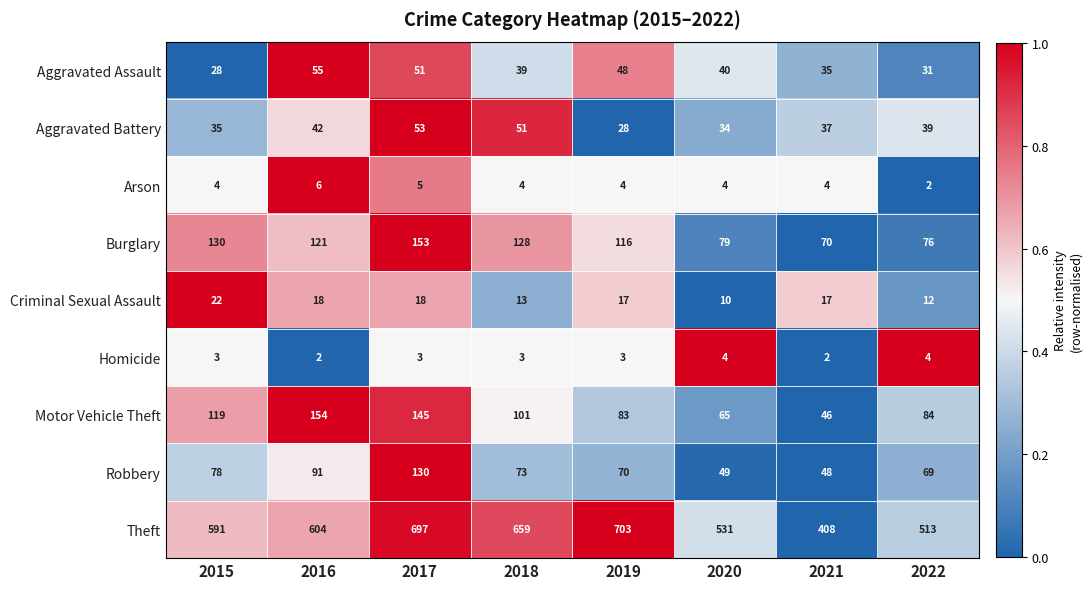

True or false: Robbery has a value of 69 at 2022.

True